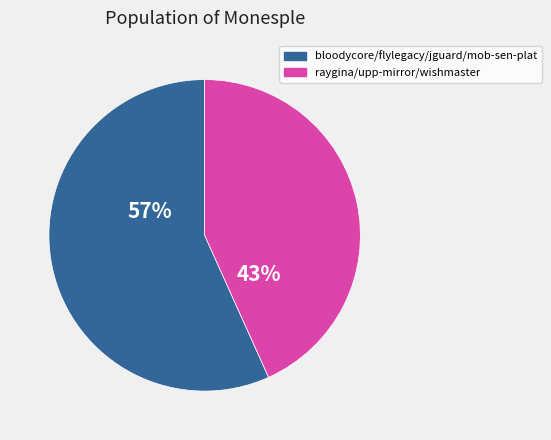

Does any single category account for the majority?

Yes